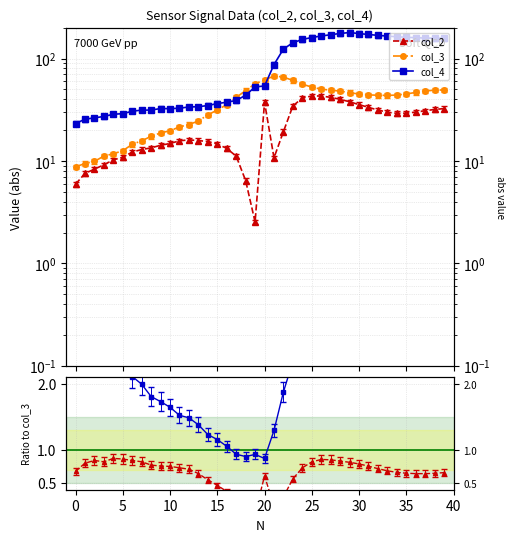

How many categories are shown in the chart?

40